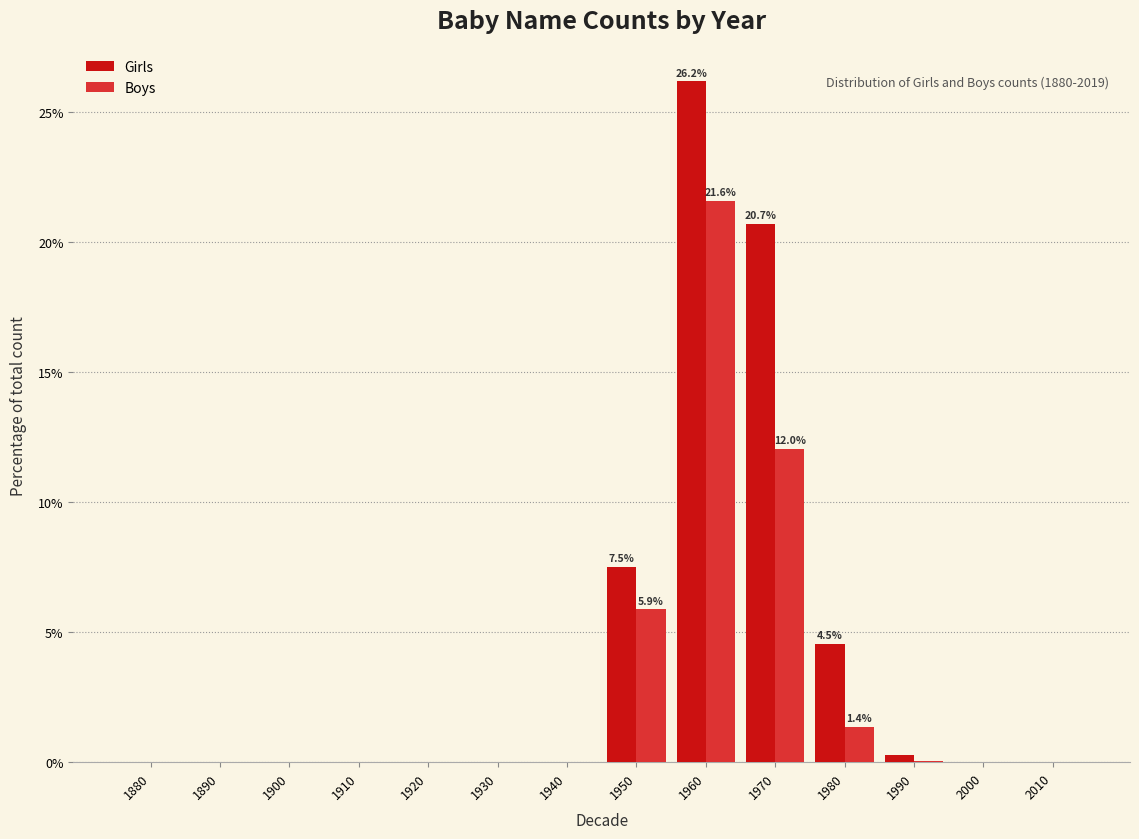

What is the maximum value for Girls?

26.2